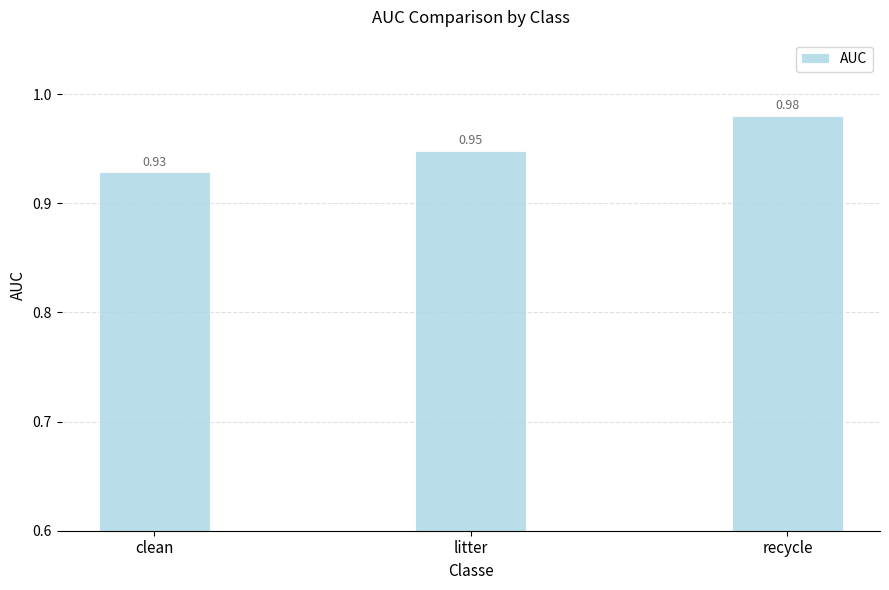

The chart shows a value of 1.4 at recycle. True or false?

False